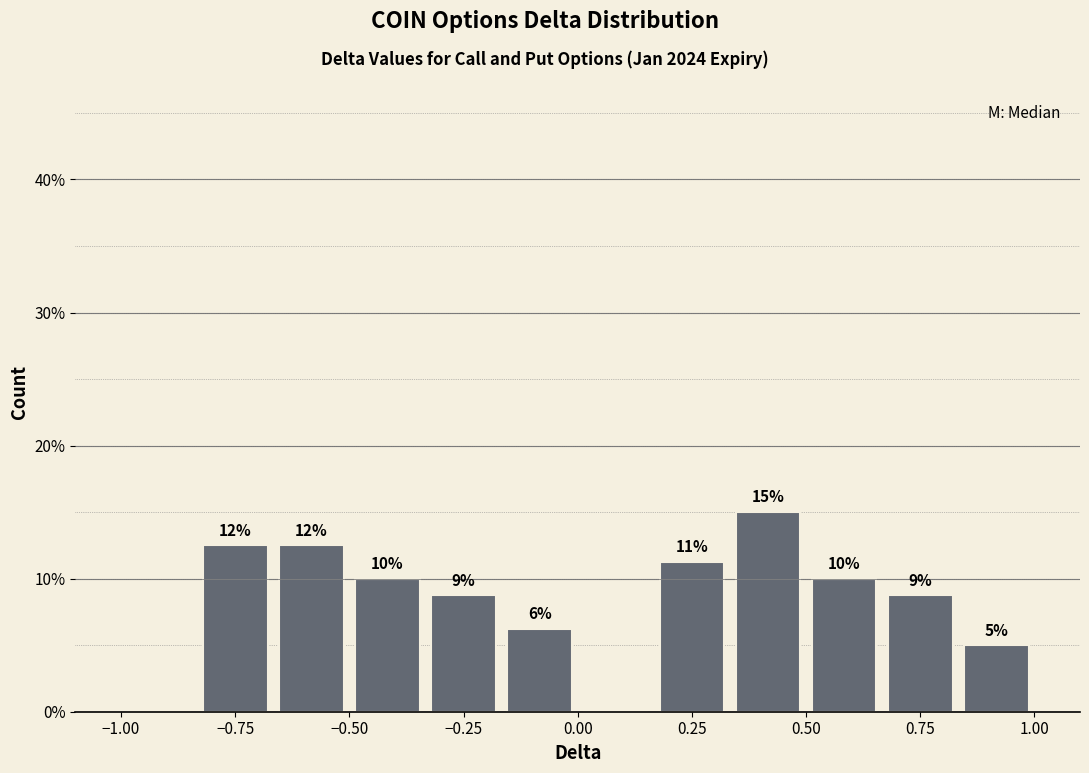

Around what value on the x-axis is the tallest bar? Give the approximate position of its centre, as read against the axis.

0.40